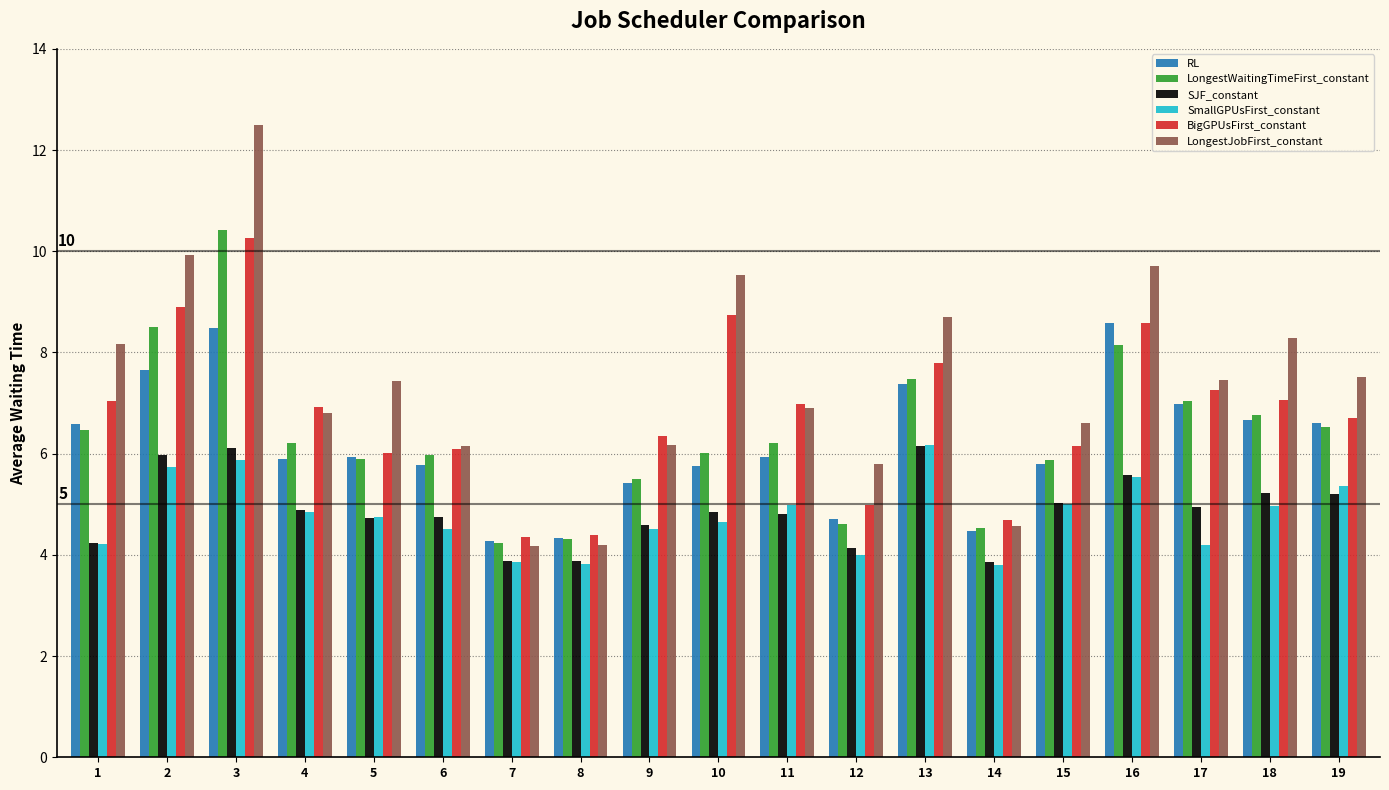

Count the number of data series in this chart.

6